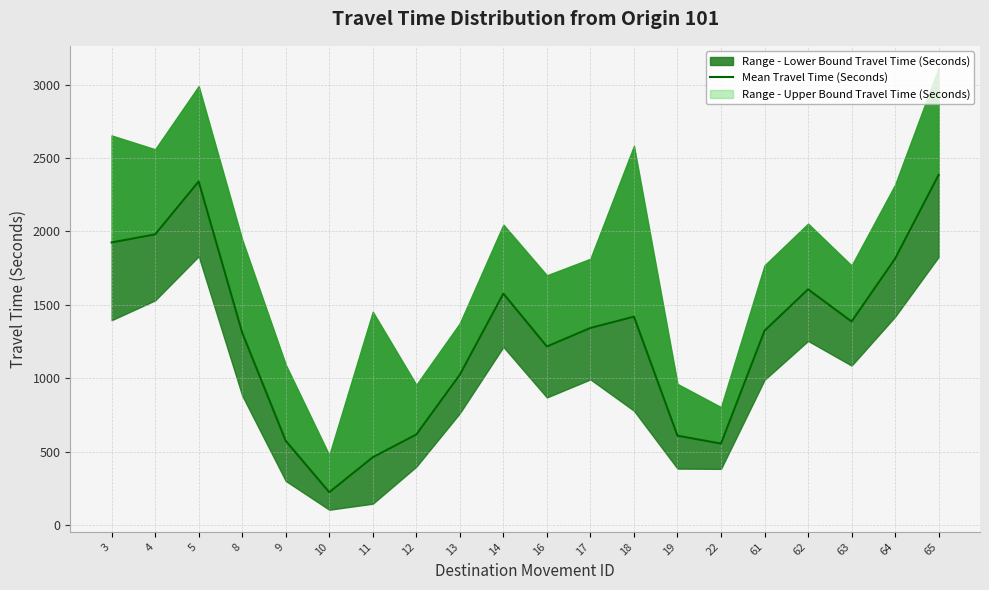

How many interior local valleys (lower than both neighbors) does the data have?

4